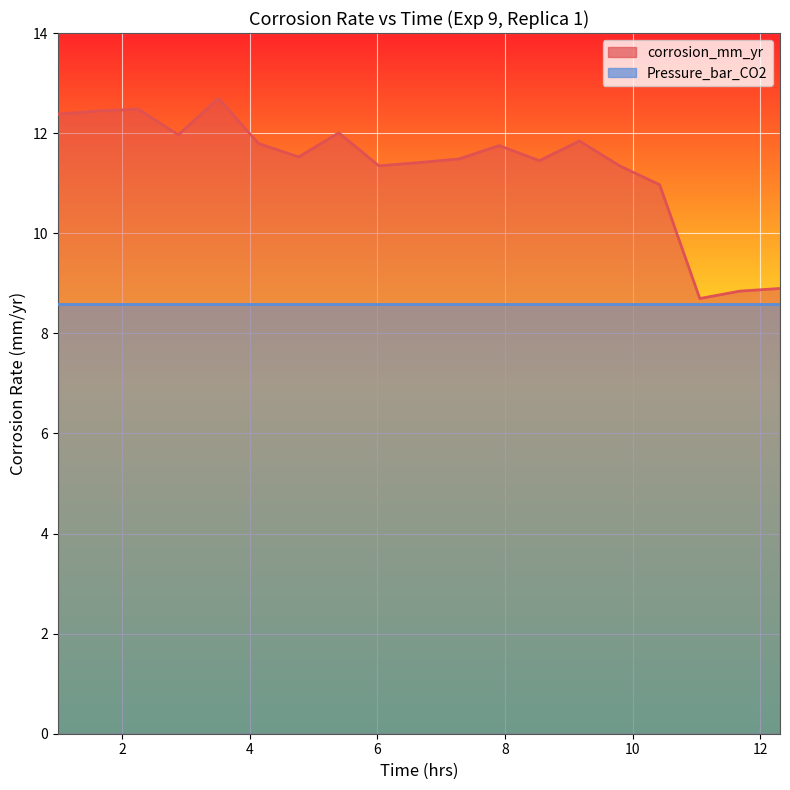

The chart shows a value of 12.4 at 2. True or false?

True